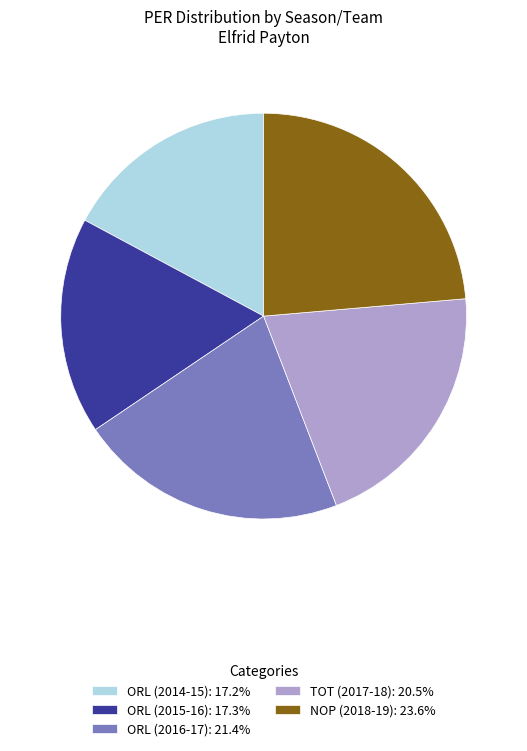

Between NOP (2018-19) and ORL (2015-16), which is larger?

NOP (2018-19)